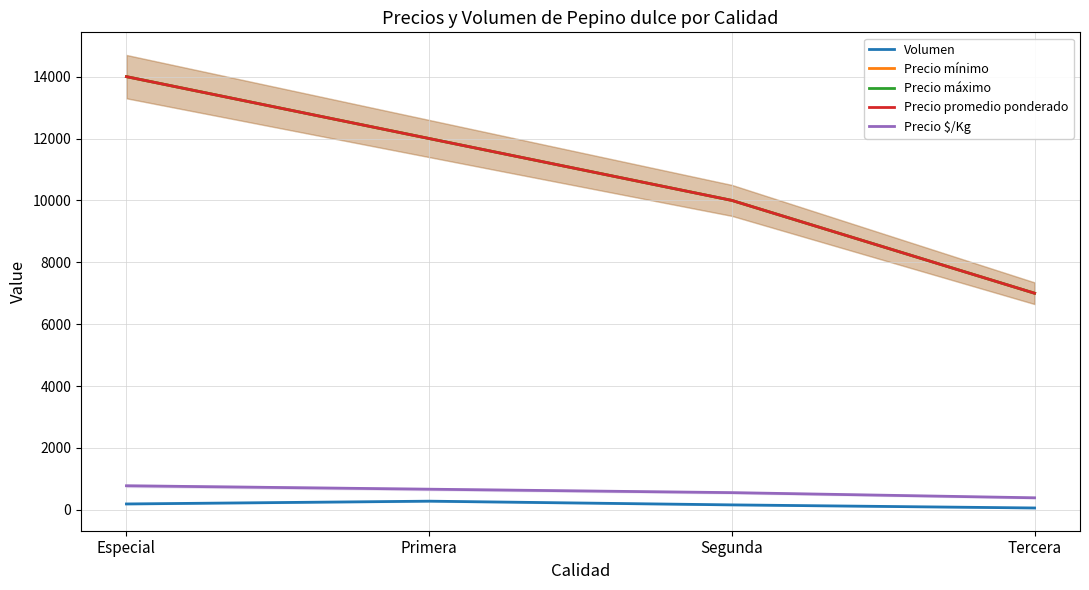

True or false: Precio promedio ponderado has more than 0 interior local peaks.

False